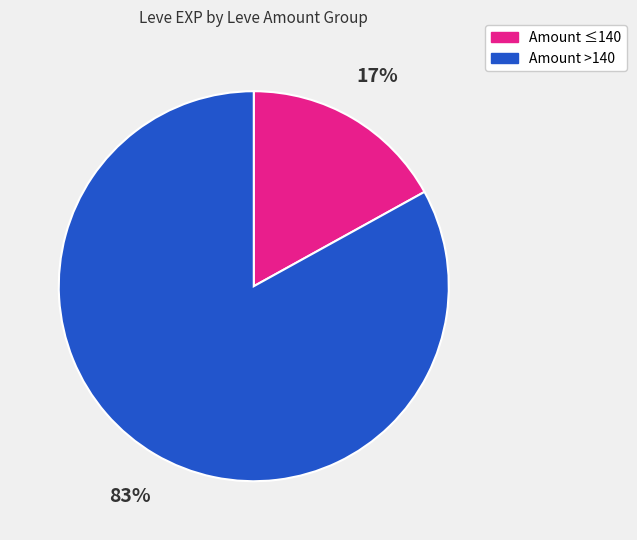

Which category has the smallest portion of the pie?

Amount ≤140